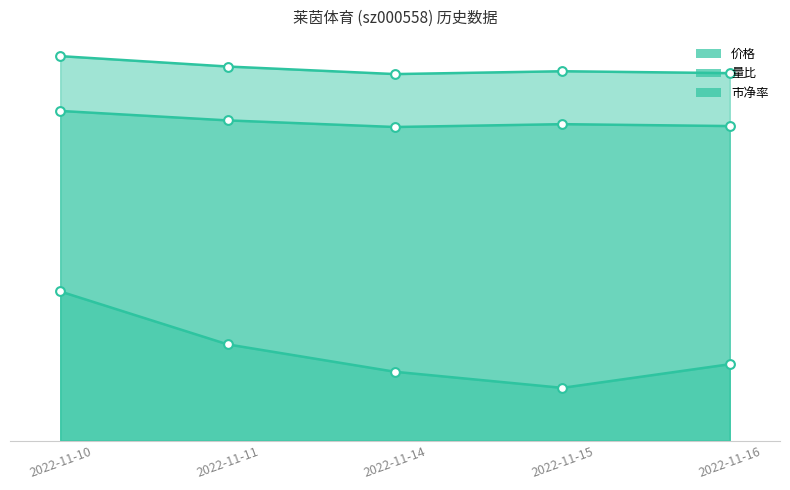

What is the total value across all series at 2022-11-10?

9.1